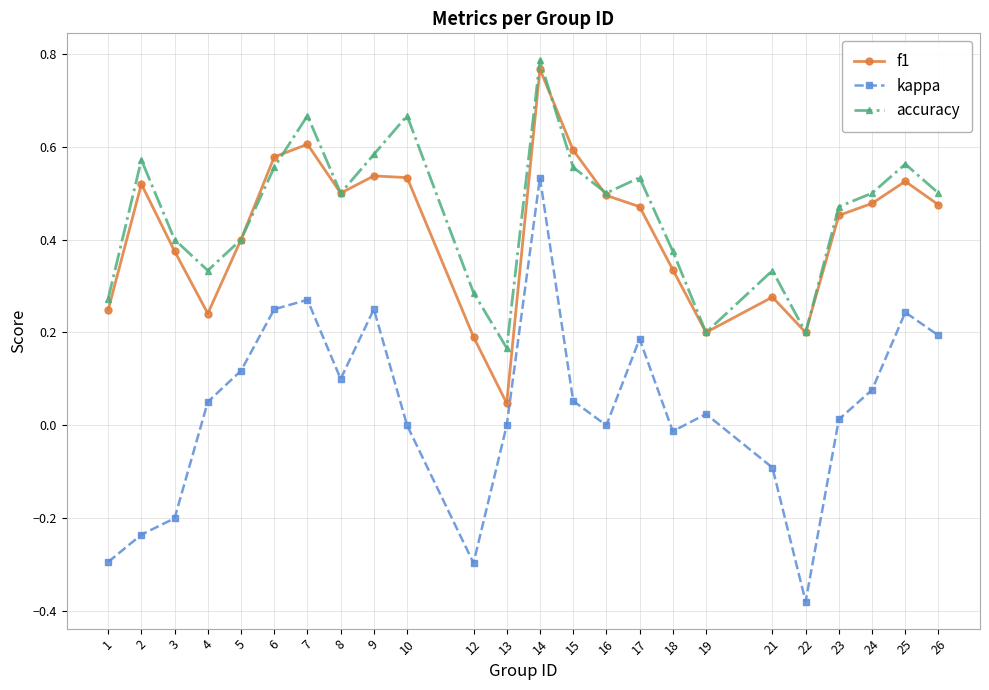

At which label is accuracy closest to 0?

13